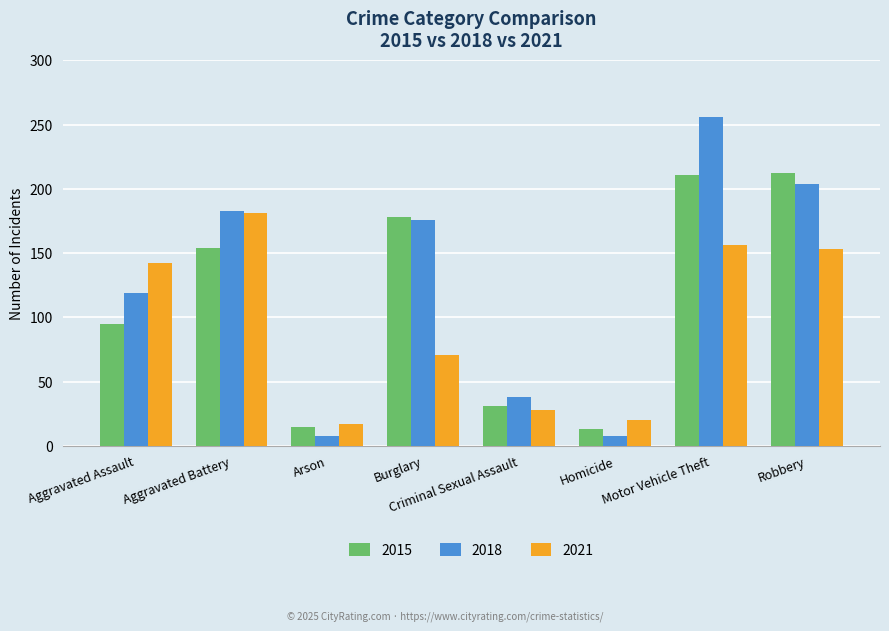

At how many categories does at least one series exceed 173?

4